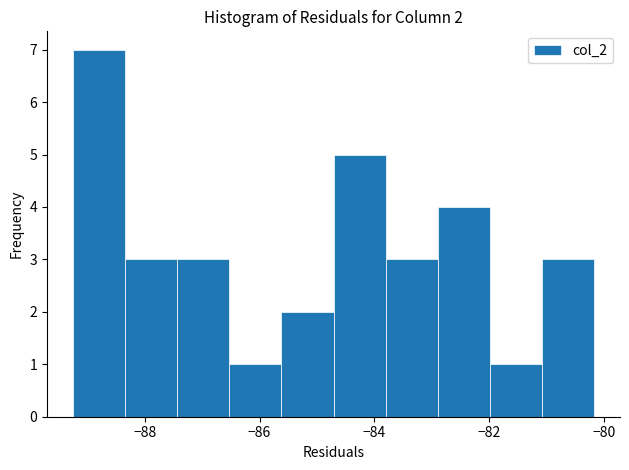

Over which range of the x-axis is the bar tallest?

-89.2 to -88.4